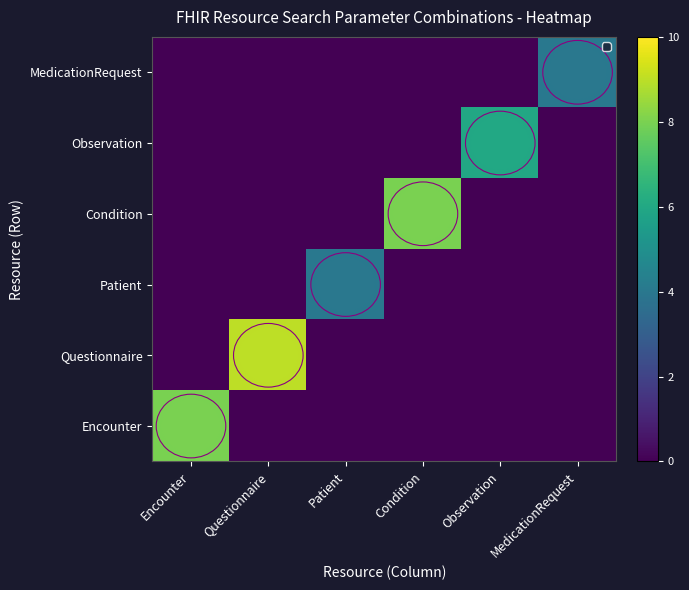

Between Encounter and Questionnaire, which is larger?

Encounter